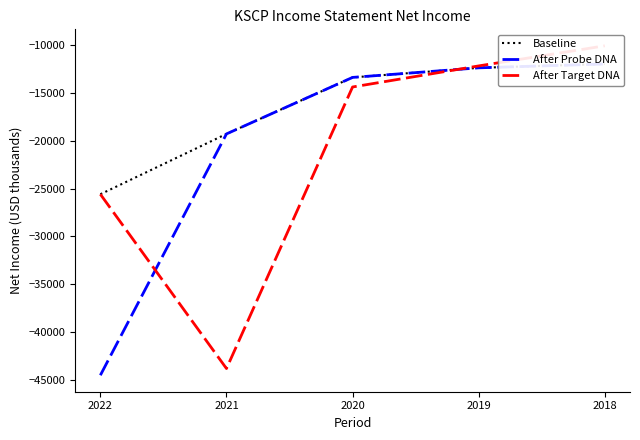

How many lines are shown in the chart?

3